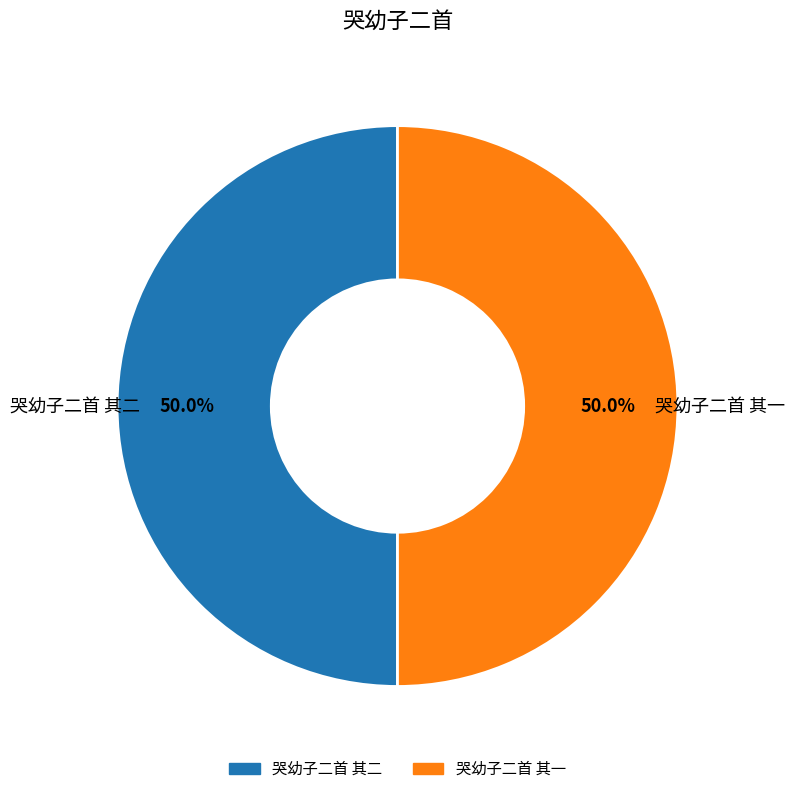

What is the ratio of the value at 哭幼子二首 其一 to the value at 哭幼子二首 其二?

1.0